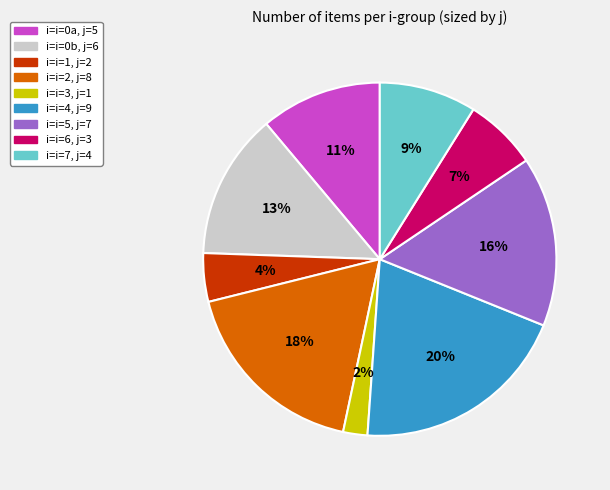

How many segments does this pie chart have?

9